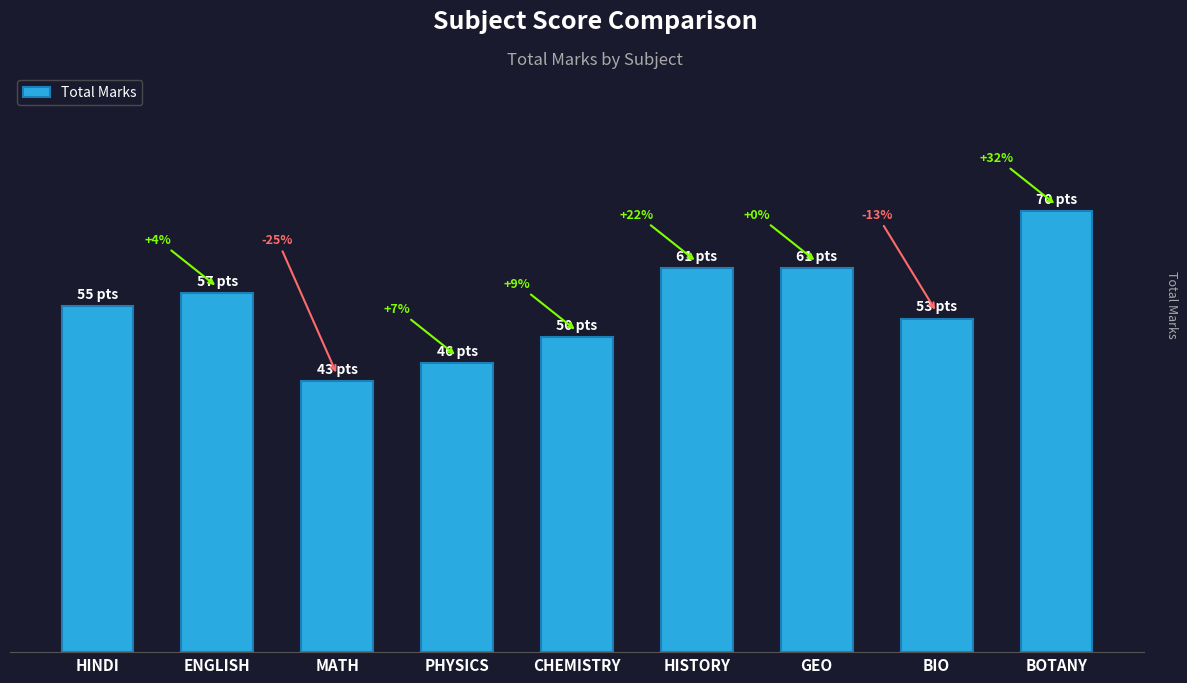

How many values are between 50 and 61?

6